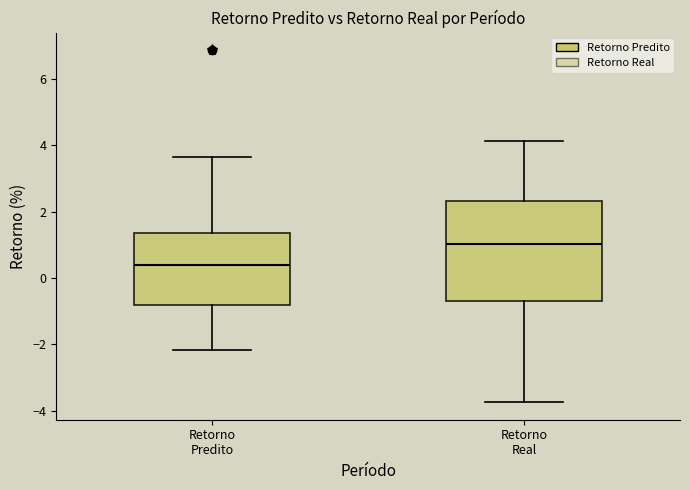

Where is the upper edge of the box for Retorno Predito on the y-axis? The values are not printed on the chart, so give them approximately, as read against the axis.

1.4